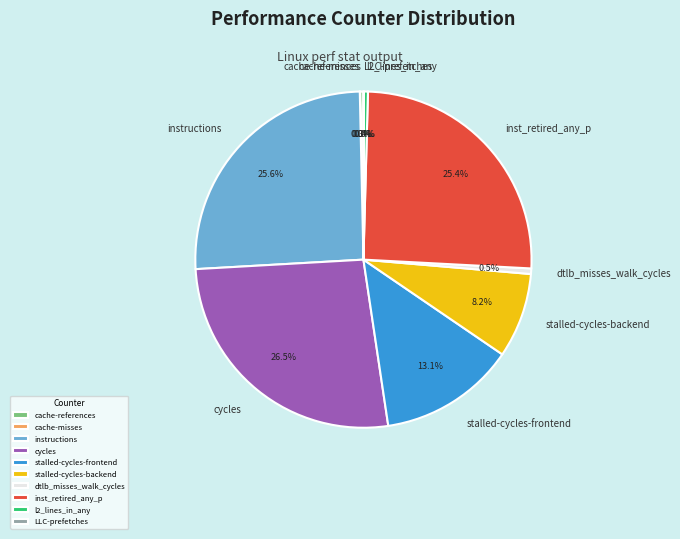

The dtlb_misses_walk_cycles slice represents 15% of the pie. True or false?

False